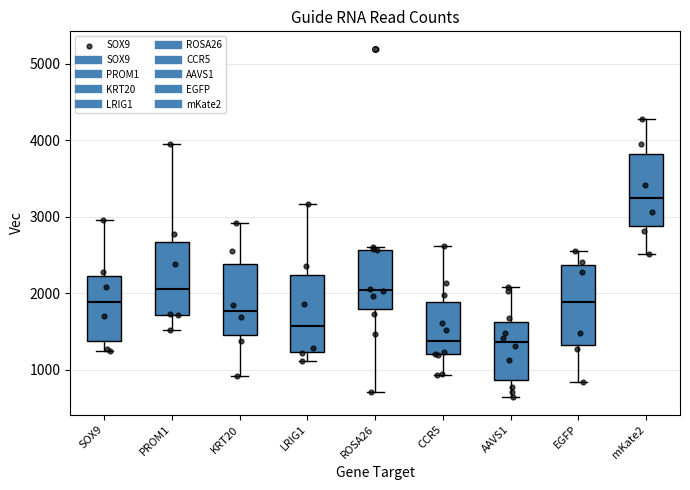

Reading left to right, read every box against the y-axis: the position of its median line, the range the box covers, and the ends of its whiskers. The values are not printed on the chart, so give them approximately, as read against the axis.

SOX9: median 1900, box 1400 to 2200, whiskers 1200 to 3000
PROM1: median 2000, box 1700 to 2700, whiskers 1500 to 4000
KRT20: median 1800, box 1500 to 2400, whiskers 900 to 2900
LRIG1: median 1600, box 1200 to 2200, whiskers 1100 to 3200
ROSA26: median 2000, box 1800 to 2600, whiskers 700 to 2600
CCR5: median 1400, box 1200 to 1900, whiskers 900 to 2600
AAVS1: median 1400, box 900 to 1600, whiskers 600 to 2100
EGFP: median 1900, box 1300 to 2400, whiskers 800 to 2500
mKate2: median 3200, box 2900 to 3800, whiskers 2500 to 4300